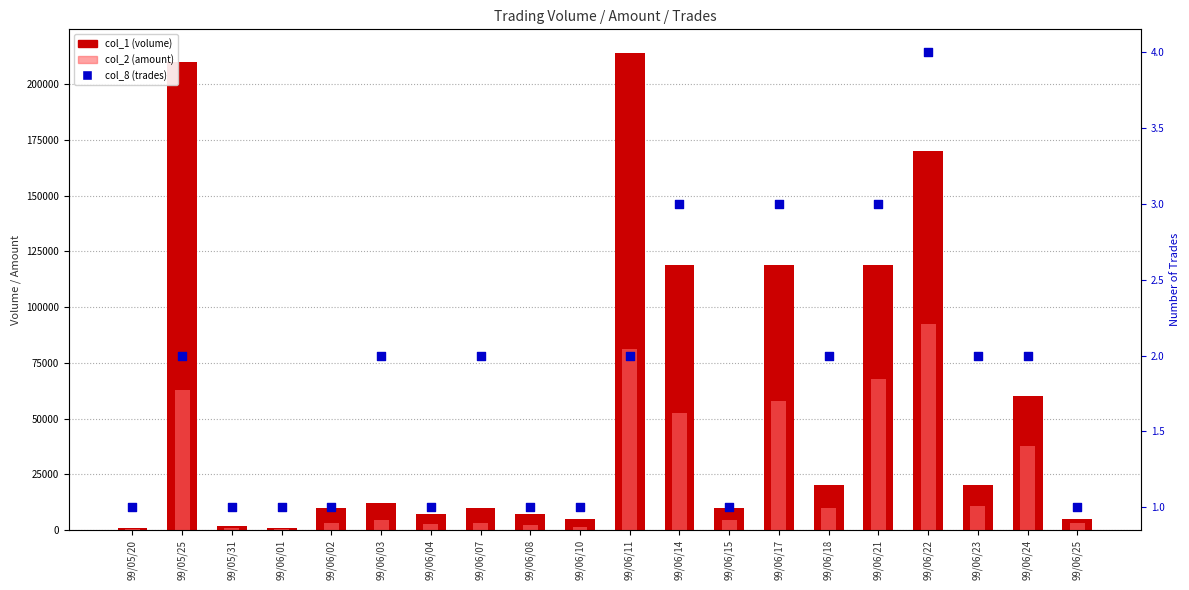

Which series contains the highest Y value?

col_1 (volume)